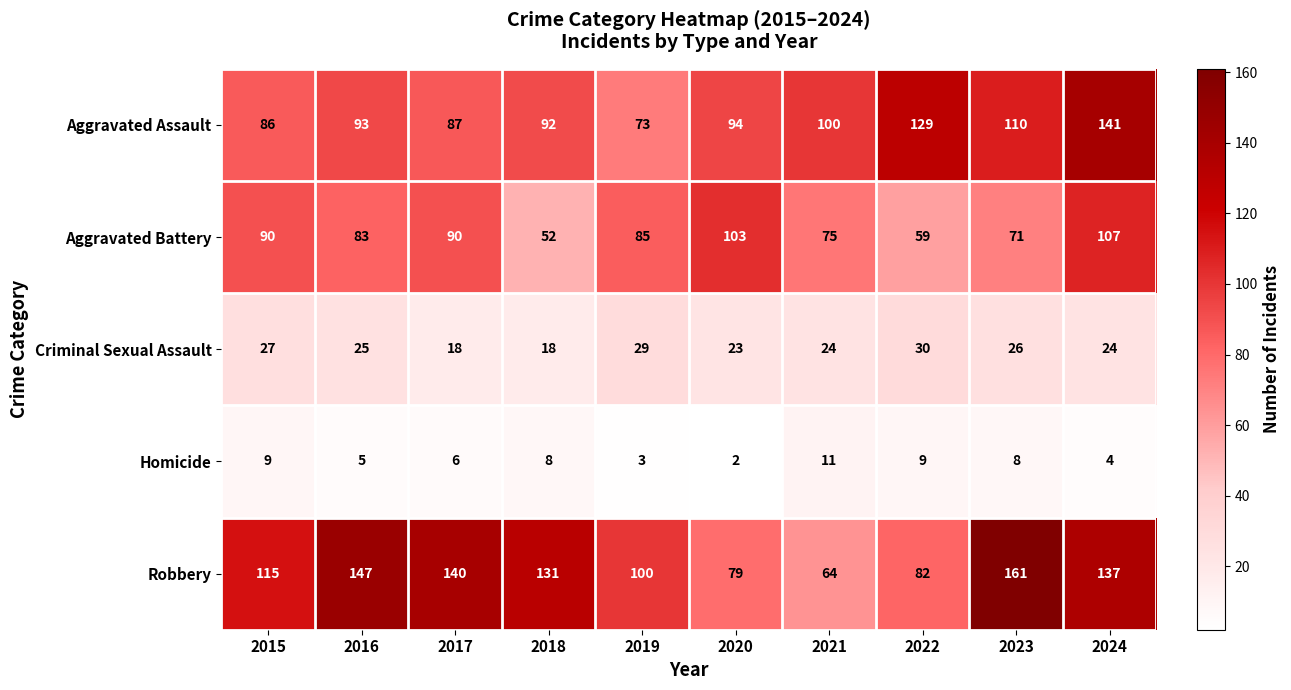

What is the approximate value of Robbery at 2024, to the nearest 5?

135